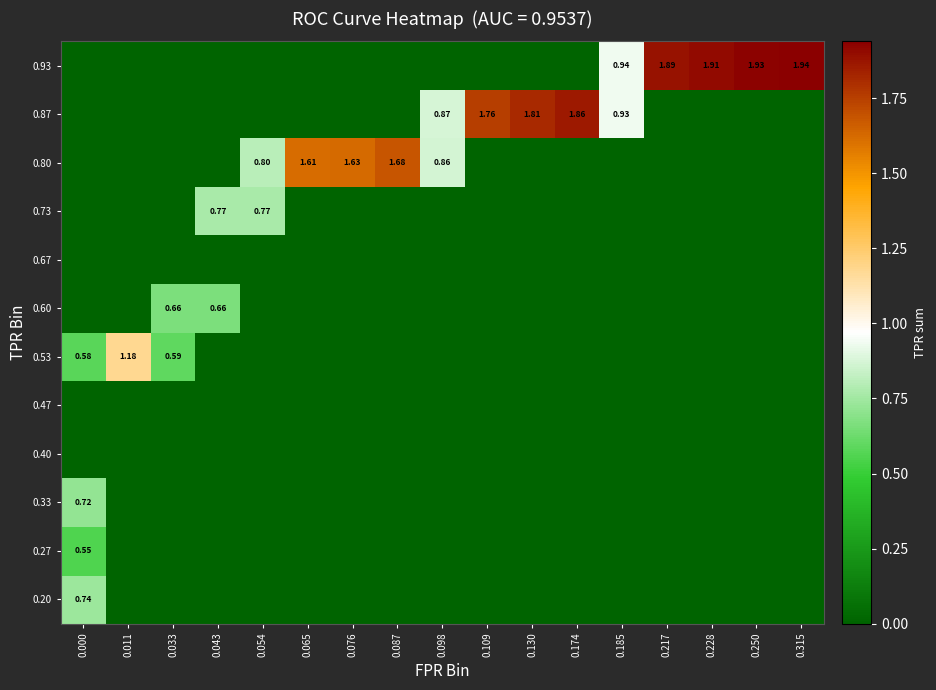

Reading left to right, transcribe all the data shown in this chart.

row_0: 0.000=0.7	0.011=0.0	0.033=0.0	0.043=0.0	0.054=0.0	0.065=0.0	0.076=0.0	0.087=0.0	0.098=0.0	0.109=0.0	0.130=0.0	0.174=0.0	0.185=0.0	0.217=0.0	0.228=0.0	0.250=0.0	0.315=0.0
row_1: 0.000=0.6	0.011=0.0	0.033=0.0	0.043=0.0	0.054=0.0	0.065=0.0	0.076=0.0	0.087=0.0	0.098=0.0	0.109=0.0	0.130=0.0	0.174=0.0	0.185=0.0	0.217=0.0	0.228=0.0	0.250=0.0	0.315=0.0
row_2: 0.000=0.7	0.011=0.0	0.033=0.0	0.043=0.0	0.054=0.0	0.065=0.0	0.076=0.0	0.087=0.0	0.098=0.0	0.109=0.0	0.130=0.0	0.174=0.0	0.185=0.0	0.217=0.0	0.228=0.0	0.250=0.0	0.315=0.0
row_3: 0.000=0.0	0.011=0.0	0.033=0.0	0.043=0.0	0.054=0.0	0.065=0.0	0.076=0.0	0.087=0.0	0.098=0.0	0.109=0.0	0.130=0.0	0.174=0.0	0.185=0.0	0.217=0.0	0.228=0.0	0.250=0.0	0.315=0.0
row_4: 0.000=0.0	0.011=0.0	0.033=0.0	0.043=0.0	0.054=0.0	0.065=0.0	0.076=0.0	0.087=0.0	0.098=0.0	0.109=0.0	0.130=0.0	0.174=0.0	0.185=0.0	0.217=0.0	0.228=0.0	0.250=0.0	0.315=0.0
row_5: 0.000=0.6	0.011=1.2	0.033=0.6	0.043=0.0	0.054=0.0	0.065=0.0	0.076=0.0	0.087=0.0	0.098=0.0	0.109=0.0	0.130=0.0	0.174=0.0	0.185=0.0	0.217=0.0	0.228=0.0	0.250=0.0	0.315=0.0
row_6: 0.000=0.0	0.011=0.0	0.033=0.7	0.043=0.7	0.054=0.0	0.065=0.0	0.076=0.0	0.087=0.0	0.098=0.0	0.109=0.0	0.130=0.0	0.174=0.0	0.185=0.0	0.217=0.0	0.228=0.0	0.250=0.0	0.315=0.0
row_7: 0.000=0.0	0.011=0.0	0.033=0.0	0.043=0.0	0.054=0.0	0.065=0.0	0.076=0.0	0.087=0.0	0.098=0.0	0.109=0.0	0.130=0.0	0.174=0.0	0.185=0.0	0.217=0.0	0.228=0.0	0.250=0.0	0.315=0.0
row_8: 0.000=0.0	0.011=0.0	0.033=0.0	0.043=0.8	0.054=0.8	0.065=0.0	0.076=0.0	0.087=0.0	0.098=0.0	0.109=0.0	0.130=0.0	0.174=0.0	0.185=0.0	0.217=0.0	0.228=0.0	0.250=0.0	0.315=0.0
row_9: 0.000=0.0	0.011=0.0	0.033=0.0	0.043=0.0	0.054=0.8	0.065=1.6	0.076=1.6	0.087=1.7	0.098=0.9	0.109=0.0	0.130=0.0	0.174=0.0	0.185=0.0	0.217=0.0	0.228=0.0	0.250=0.0	0.315=0.0
row_10: 0.000=0.0	0.011=0.0	0.033=0.0	0.043=0.0	0.054=0.0	0.065=0.0	0.076=0.0	0.087=0.0	0.098=0.9	0.109=1.8	0.130=1.8	0.174=1.9	0.185=0.9	0.217=0.0	0.228=0.0	0.250=0.0	0.315=0.0
row_11: 0.000=0.0	0.011=0.0	0.033=0.0	0.043=0.0	0.054=0.0	0.065=0.0	0.076=0.0	0.087=0.0	0.098=0.0	0.109=0.0	0.130=0.0	0.174=0.0	0.185=0.9	0.217=1.9	0.228=1.9	0.250=1.9	0.315=1.9